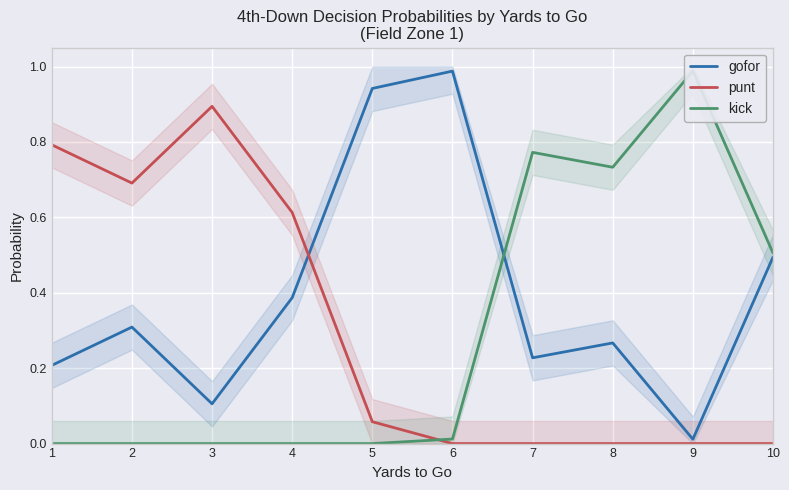

Reading left to right, transcribe all the data shown in this chart.

gofor: 0.2	0.3	0.1	0.4	0.9	1.0	0.2	0.3	0.0	0.5
punt: 0.8	0.7	0.9	0.6	0.1	0.0	0.0	0.0	0.0	0.0
kick: 0.0	0.0	0.0	0.0	0.0	0.0	0.8	0.7	1.0	0.5